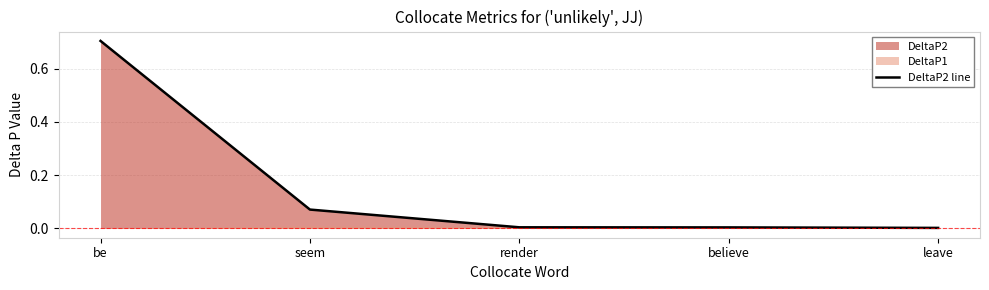

What is the change in value from be to believe?

-0.7